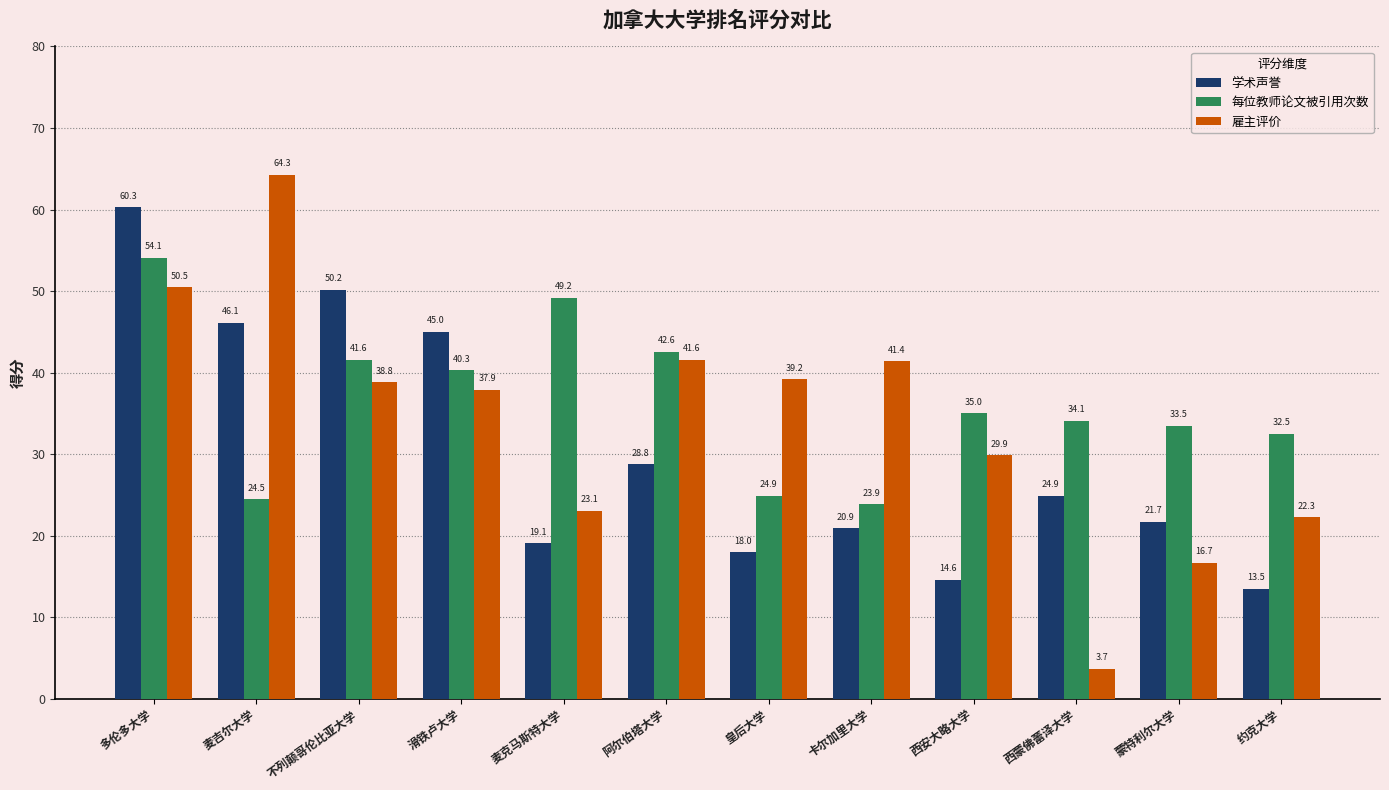

Is it true that 学术声誉 equals 41.7 at 西蒙佛蕾泽大学?

False